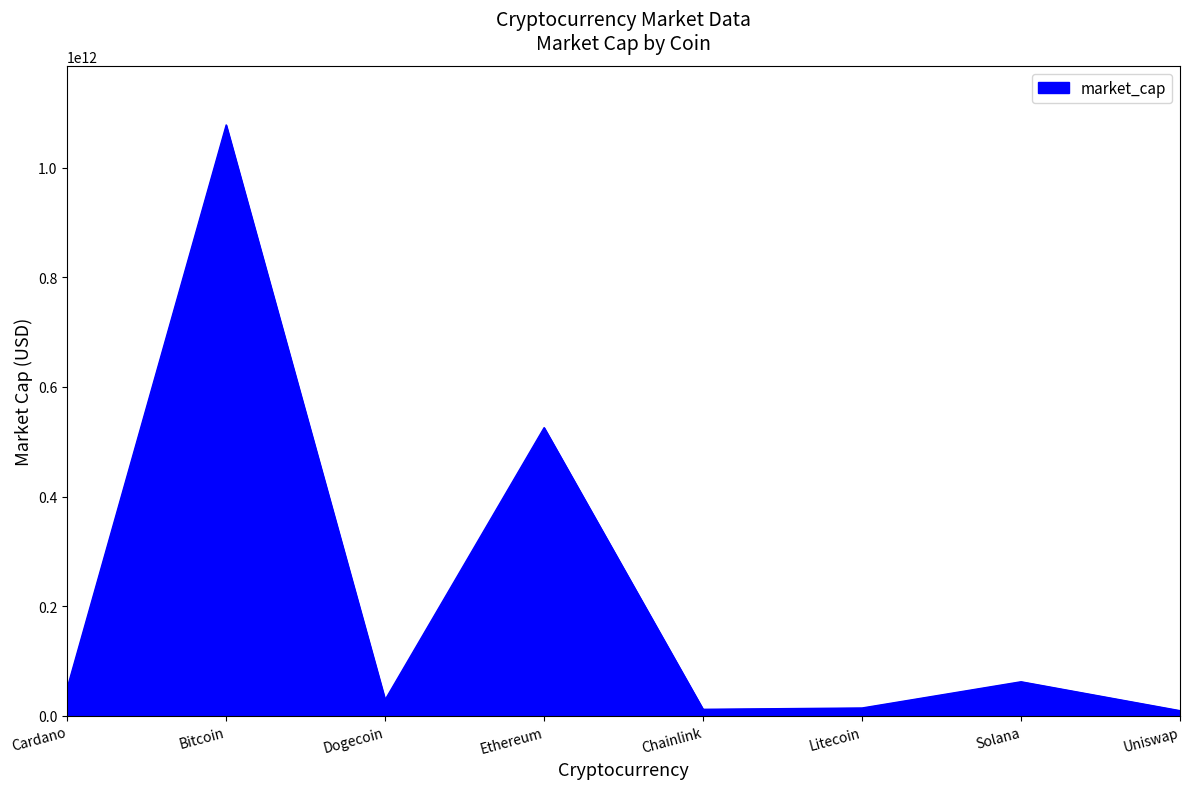

What is the maximum value shown in the chart?

1078144906242